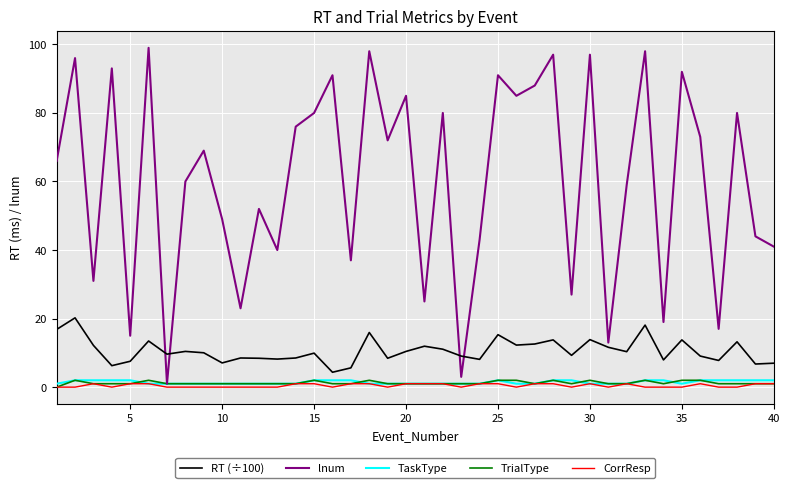

Which series has the largest range (max minus min)?

lnum